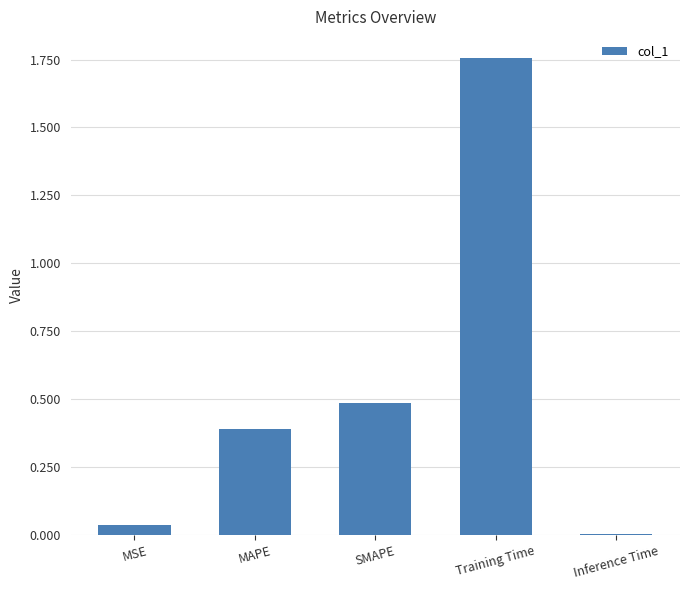

What is the difference between the maximum and second lowest values?

1.7